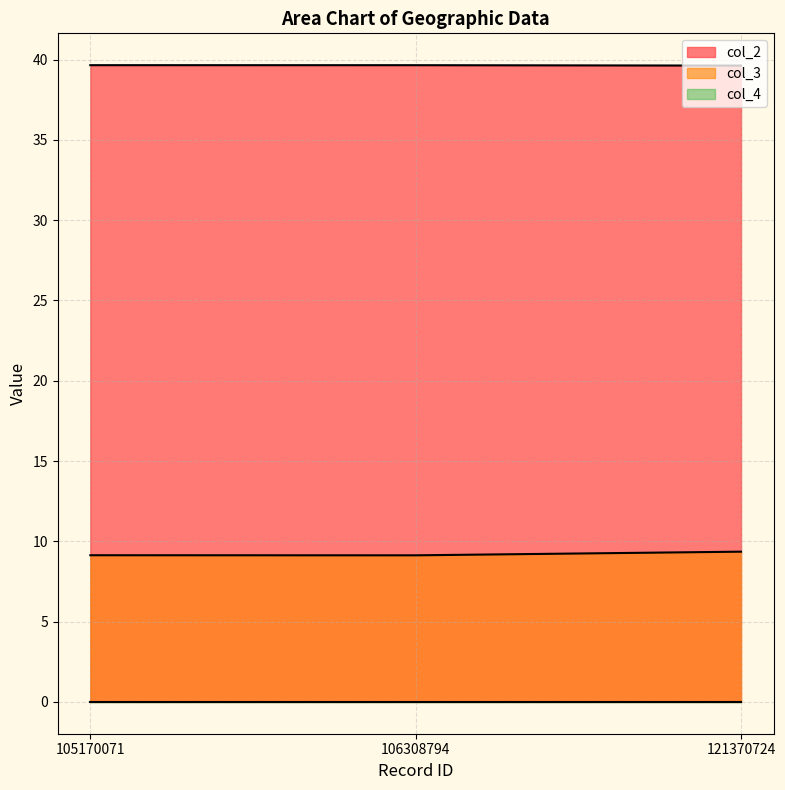

Which series has the largest total across all categories?

col_2